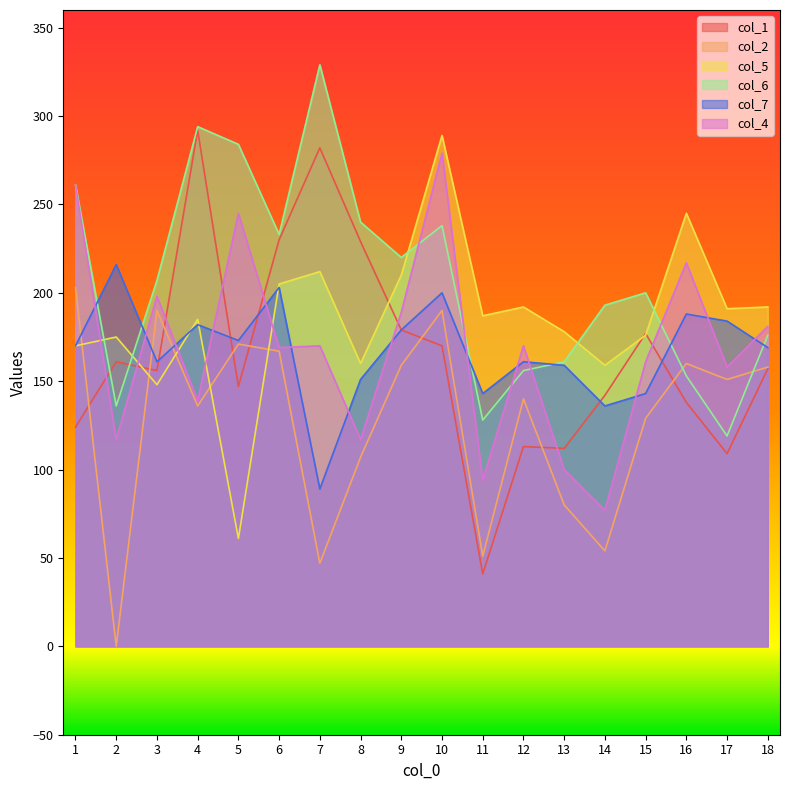

Does the chart display data point markers on the line(s)?

No